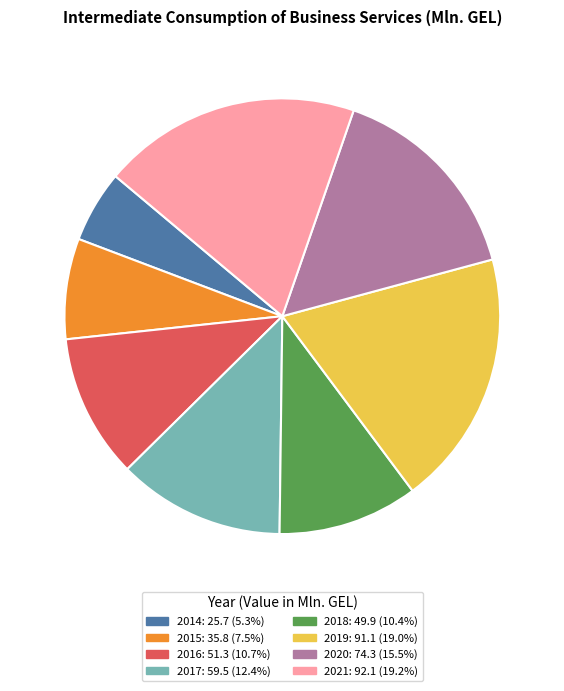

Does 2015 represent more than half of the total?

No